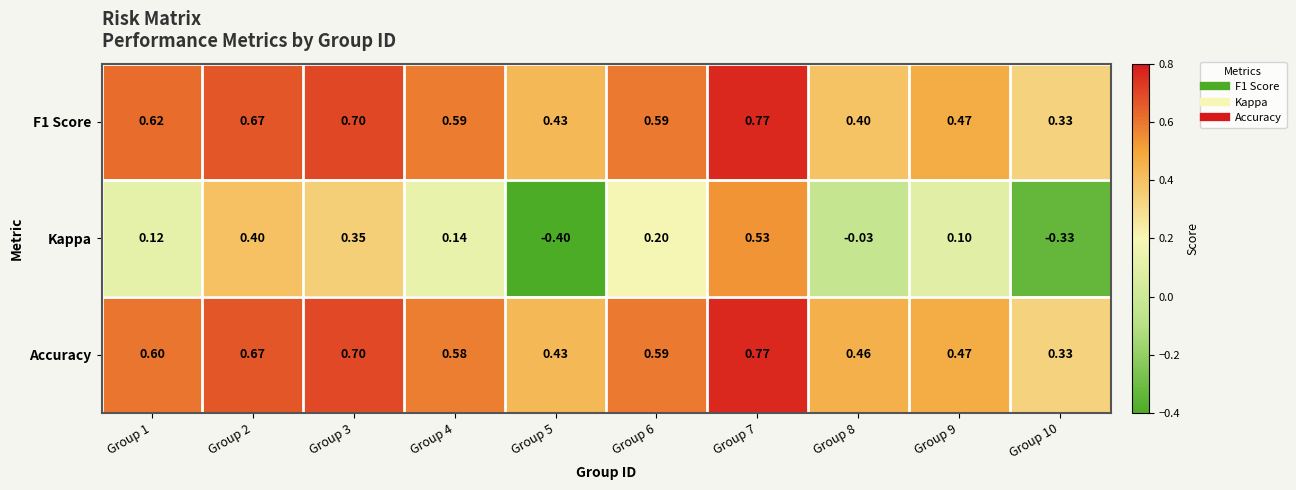

Is the value of Accuracy at Group 5 greater than the value of Kappa at Group 9?

Yes